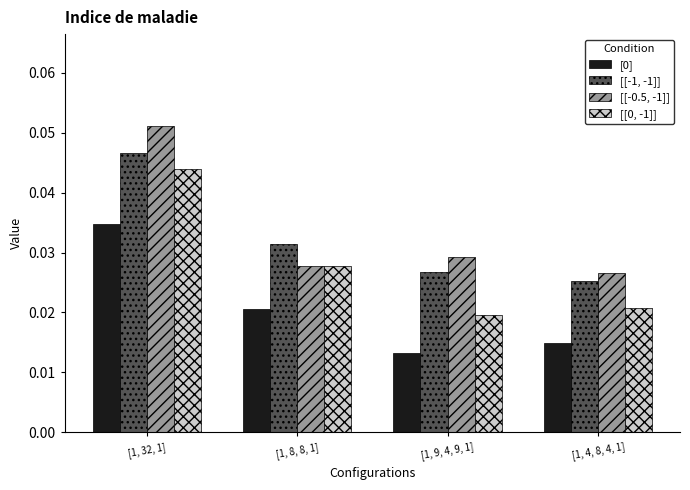

Which label corresponds to the smallest value in the chart?

[1, 9, 4, 9, 1]